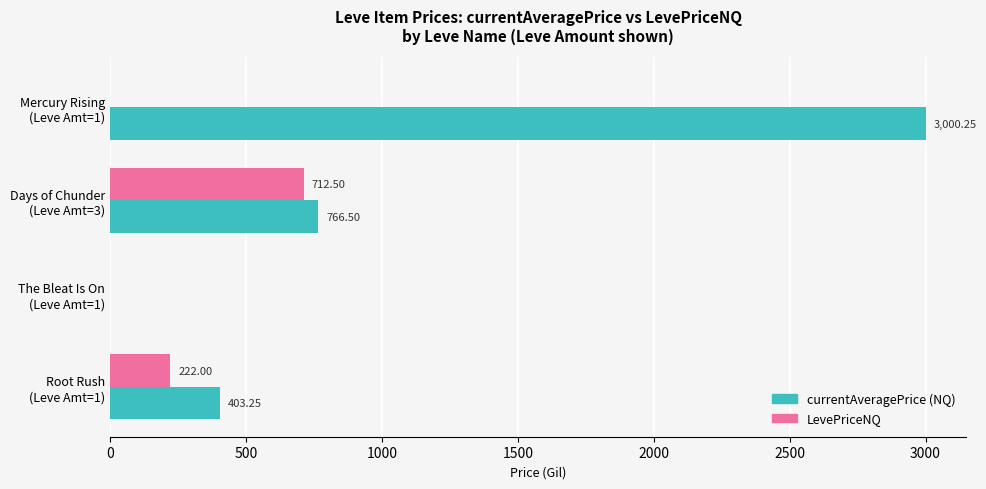

What is the sum of all LevePriceNQ values?

934.5